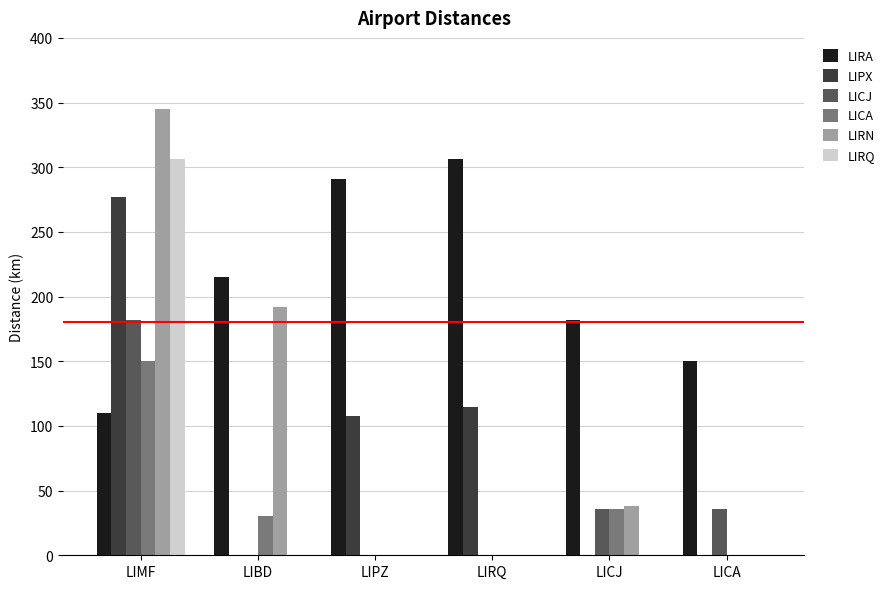

At which label is LIRA closest to 208?

LIBD